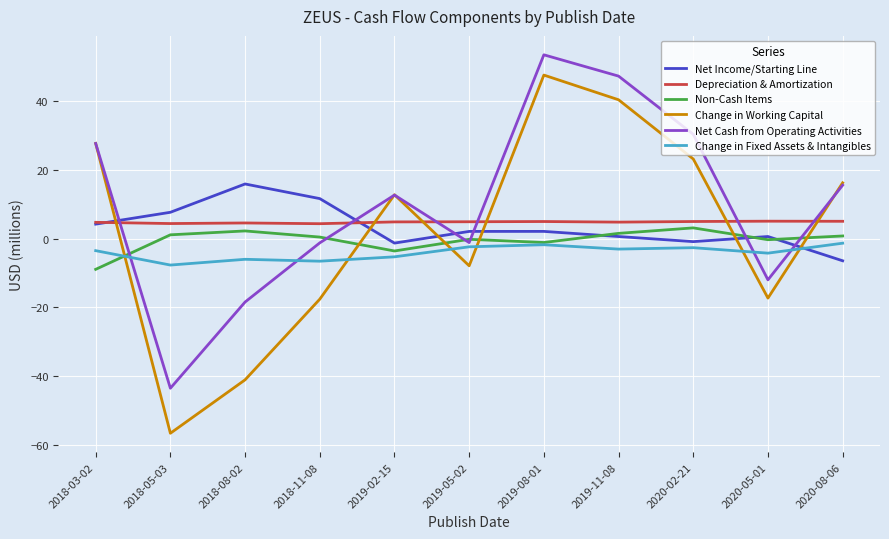

Is the value of Non-Cash Items at 2020-05-01 greater than the value of Change in Working Capital at 2020-08-06?

No